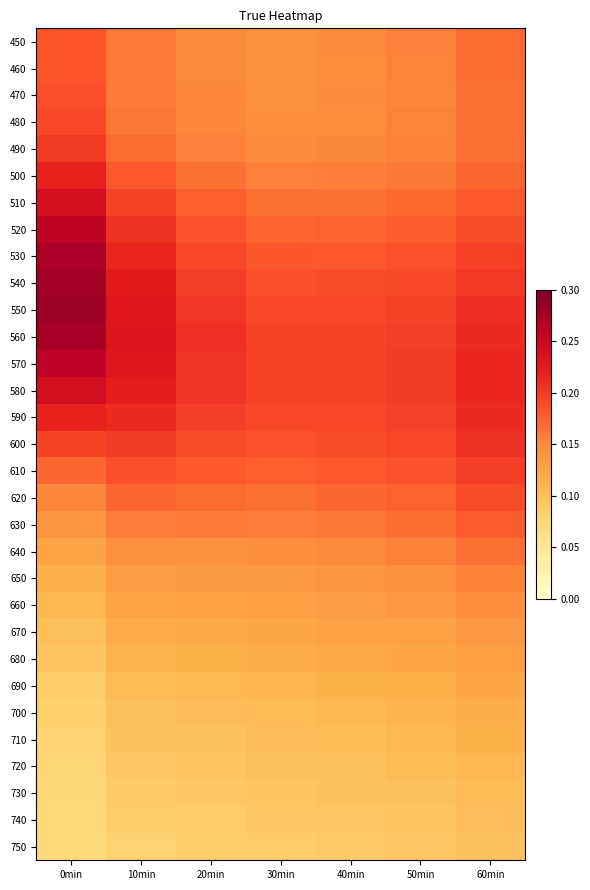

Rank the series by their maximum value, from lowest to highest.

750, 740, 730, 720, 710, 700, 690, 680, 670, 660, 650, 640, 630, 450, 460, 470, 620, 480, 610, 490, 600, 590, 500, 510, 580, 520, 570, 530, 560, 540, 550